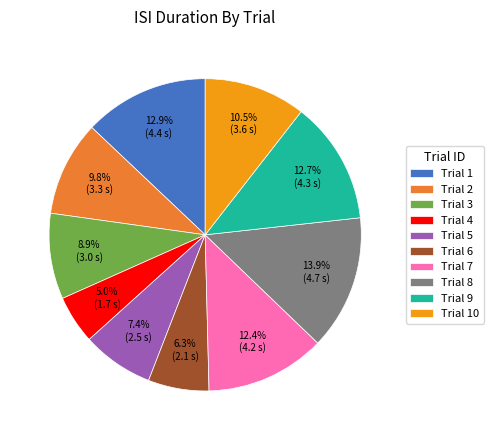

Which has a higher value, Trial 9 or Trial 5?

Trial 9